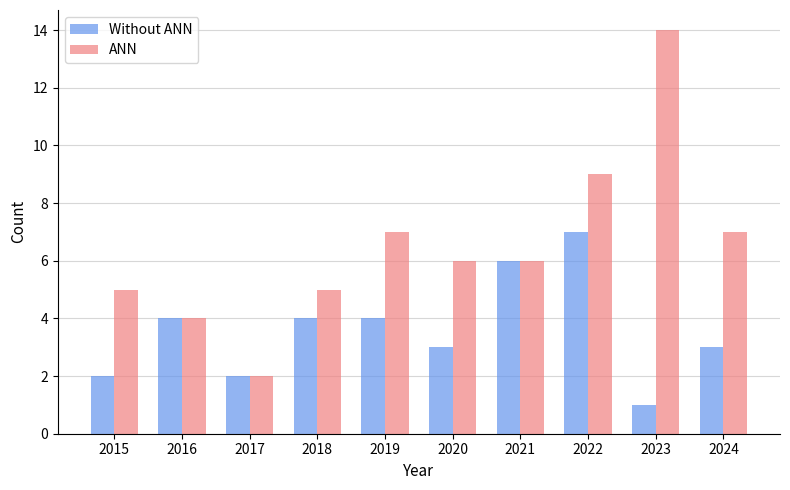

What is the minimum value shown in the chart?

1